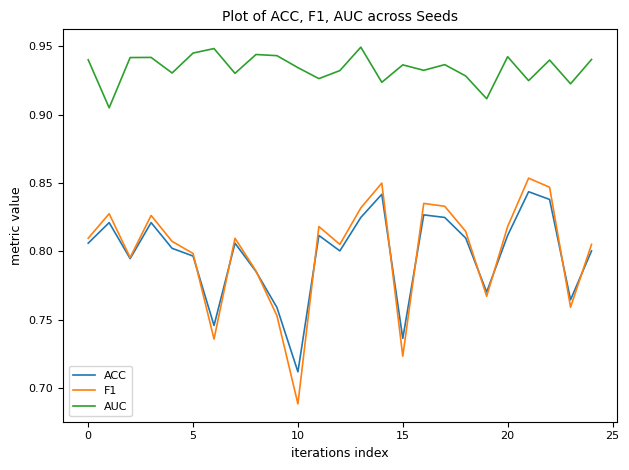

Which series has the largest total across all categories?

AUC